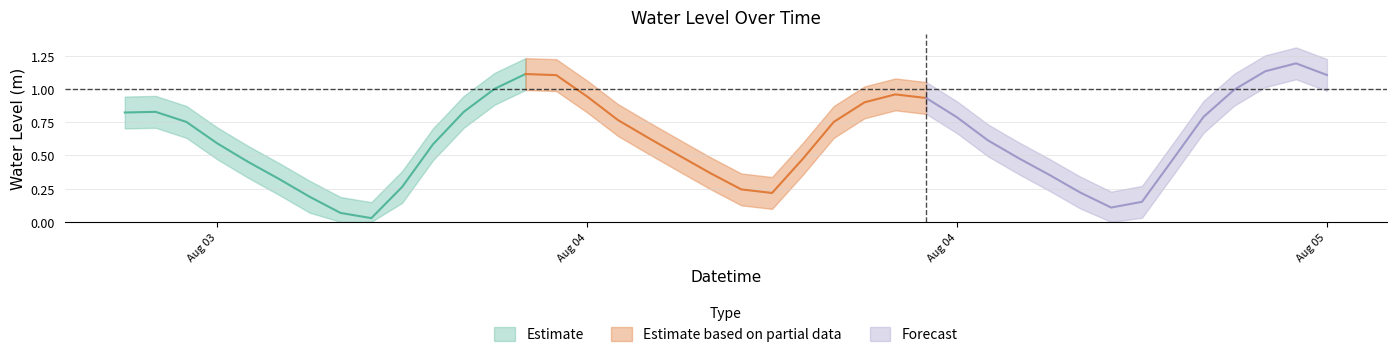

What is the sum of all values?

25.0